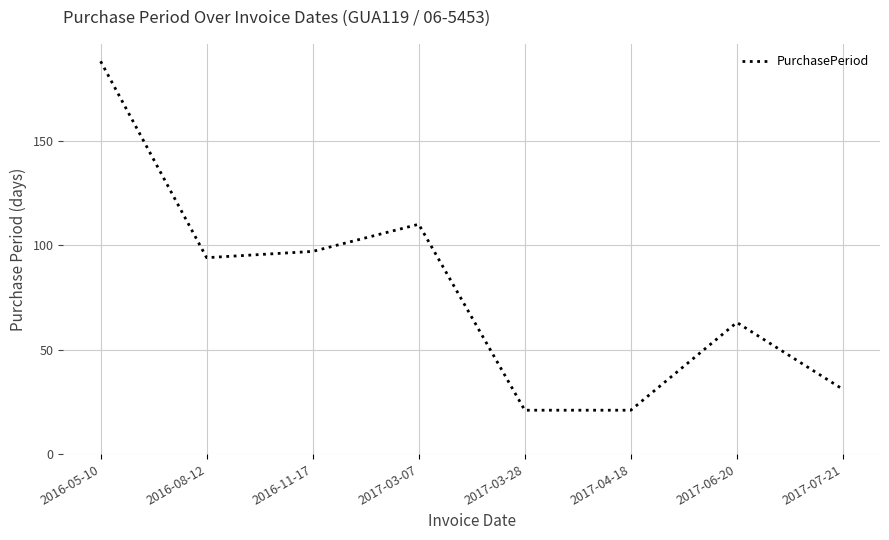

True or false: the data shows 21 at 2017-04-18.

True